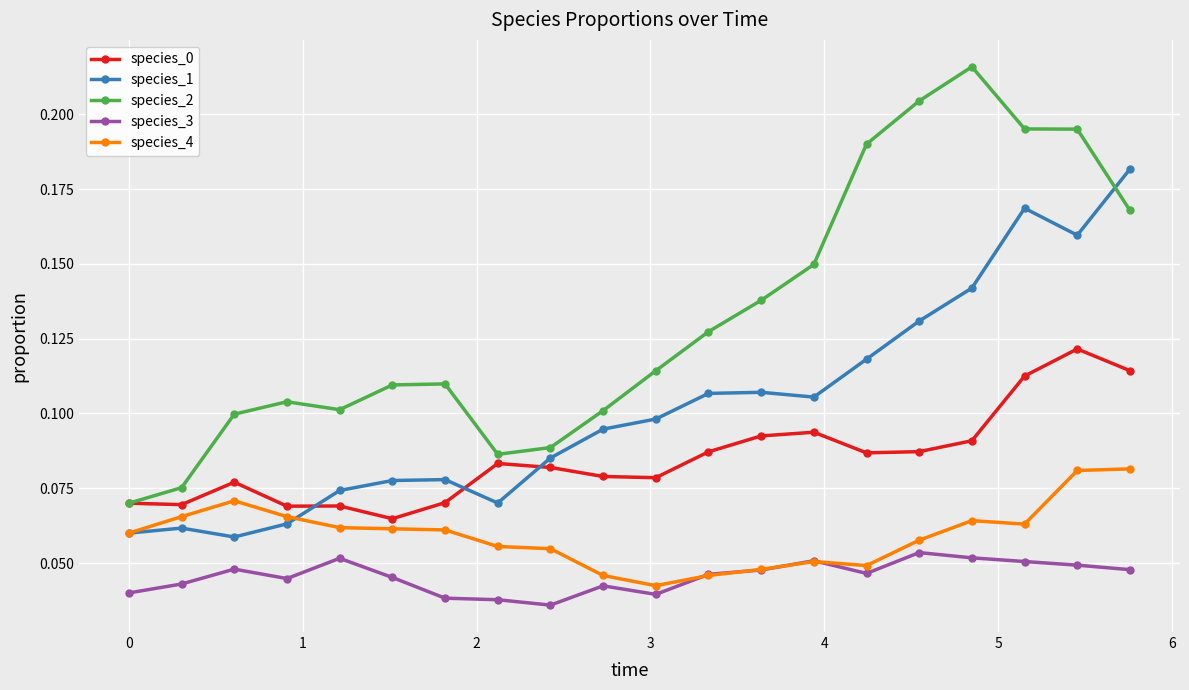

Count the species_1 values in the range 0 to 1.

20